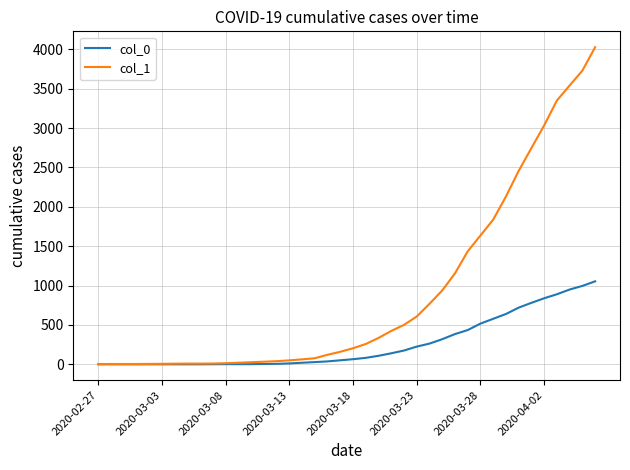

How many values in the col_0 series are below 65?

20